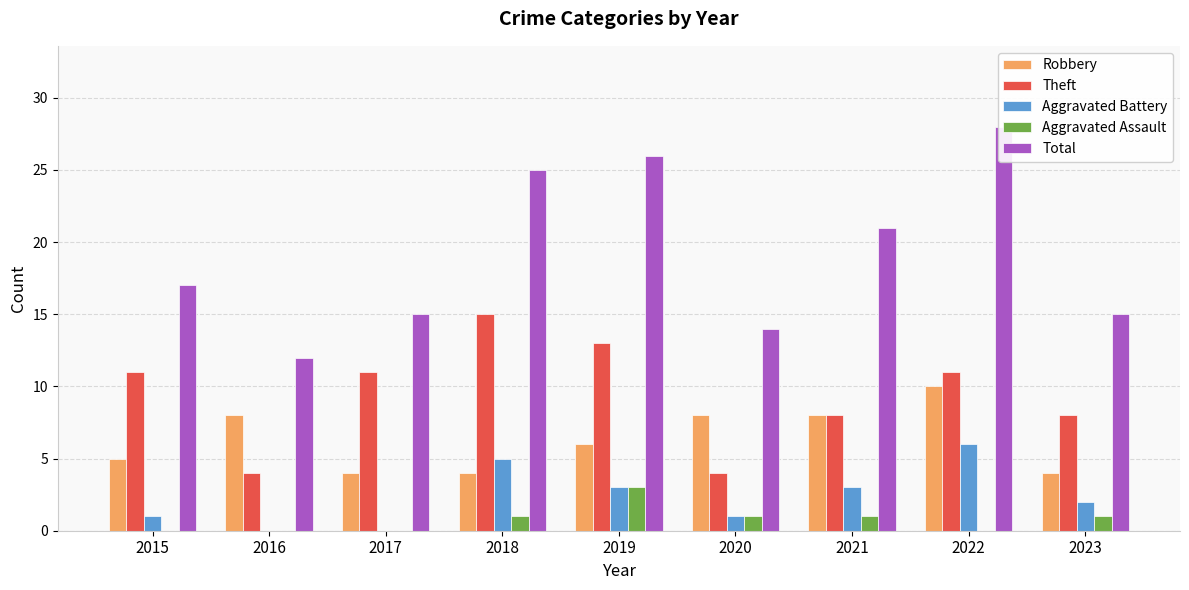

Which has a higher value, 2016 or 2021?

2016